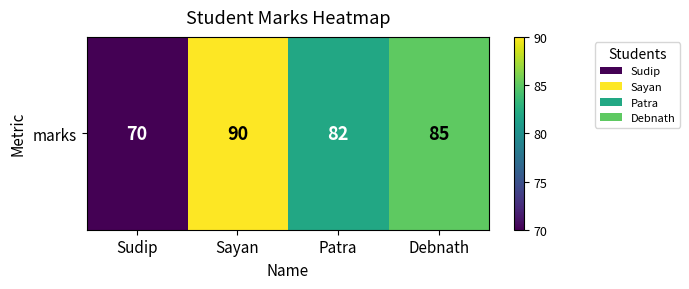

Which label corresponds to the smallest value in the chart?

Sudip